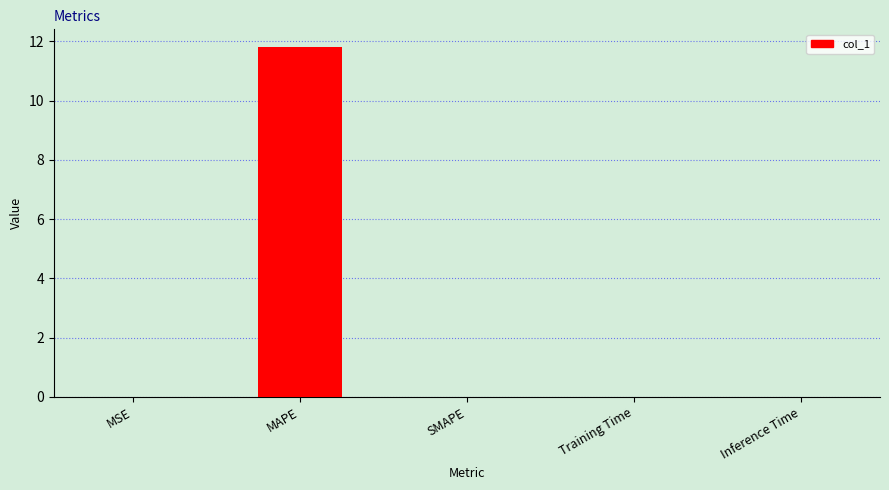

At which category does the chart reach its peak across all series?

MAPE